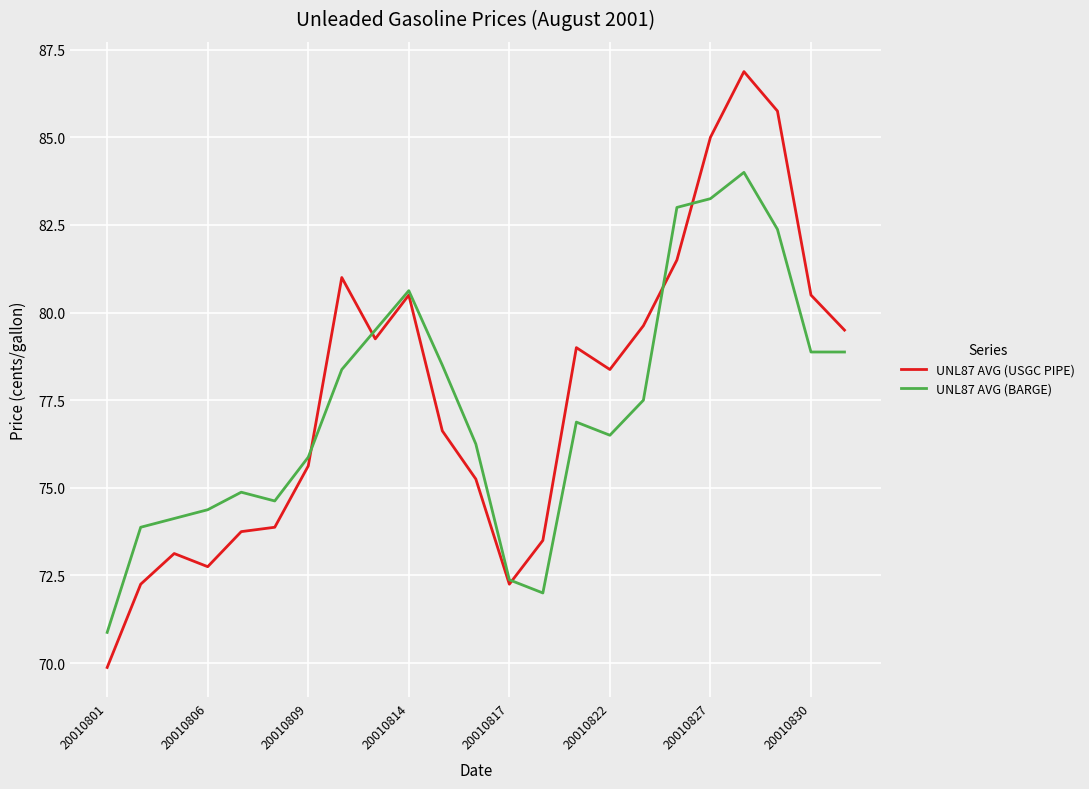

What is the lowest value of the UNL87 AVG (USGC PIPE) series?

69.9